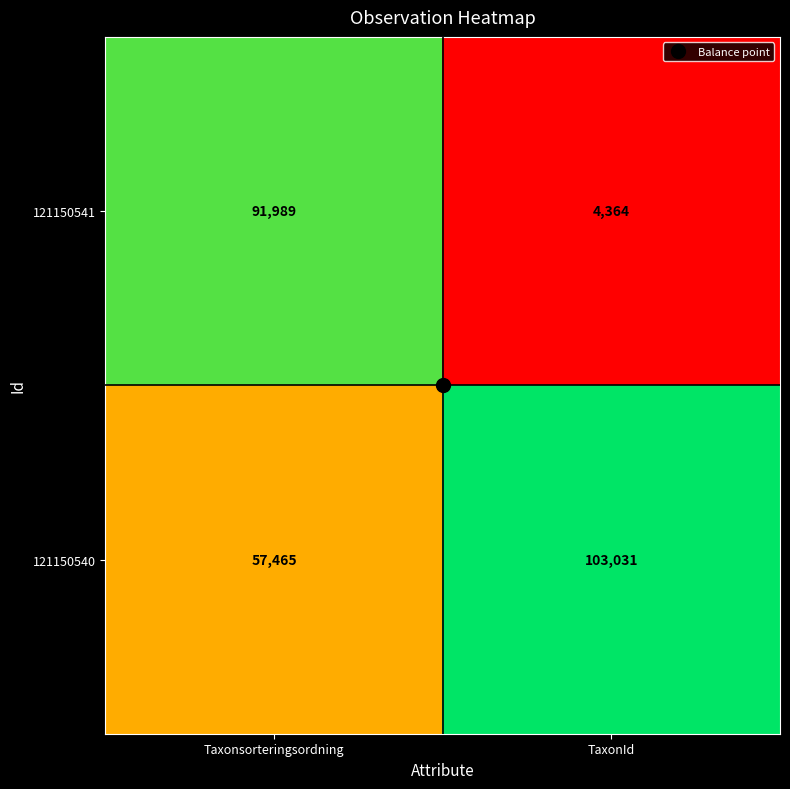

Rank the series by their average value, from highest to lowest.

121150540, 121150541